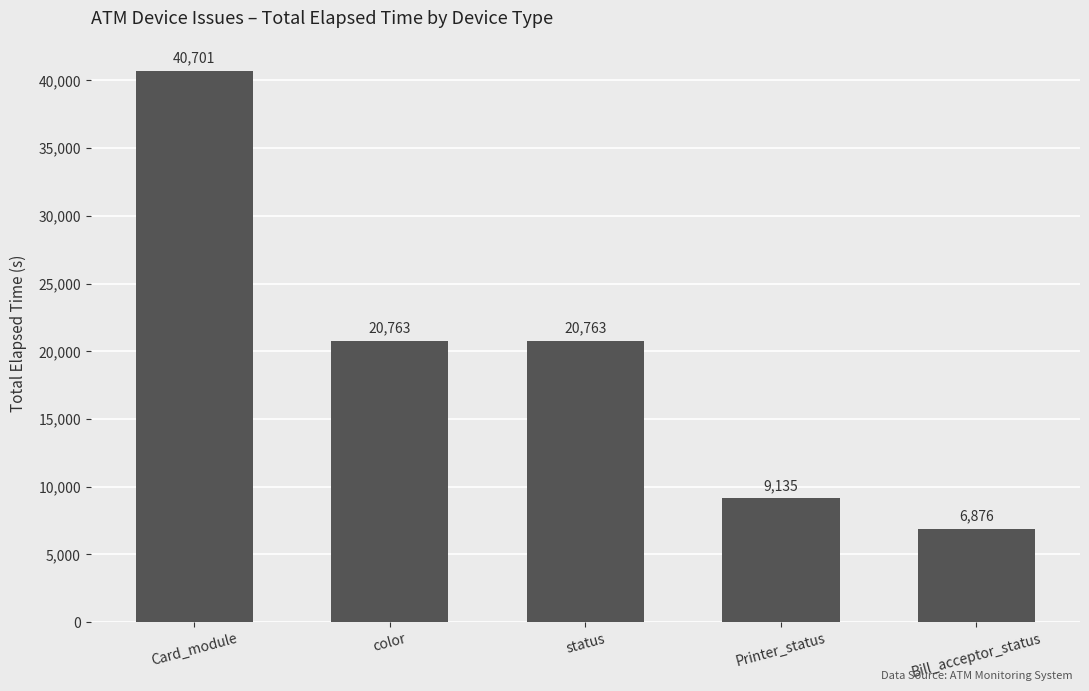

What is the average value?

19648